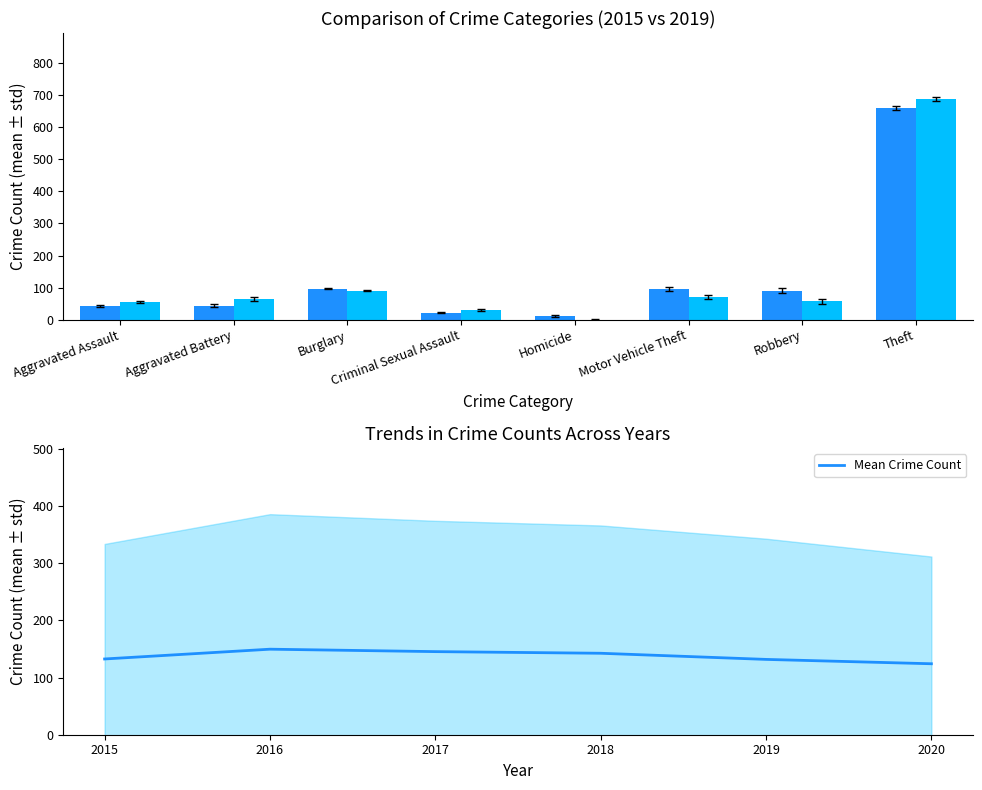

Is it true that Mean Crime Count equals 132.6 at 2015?

True